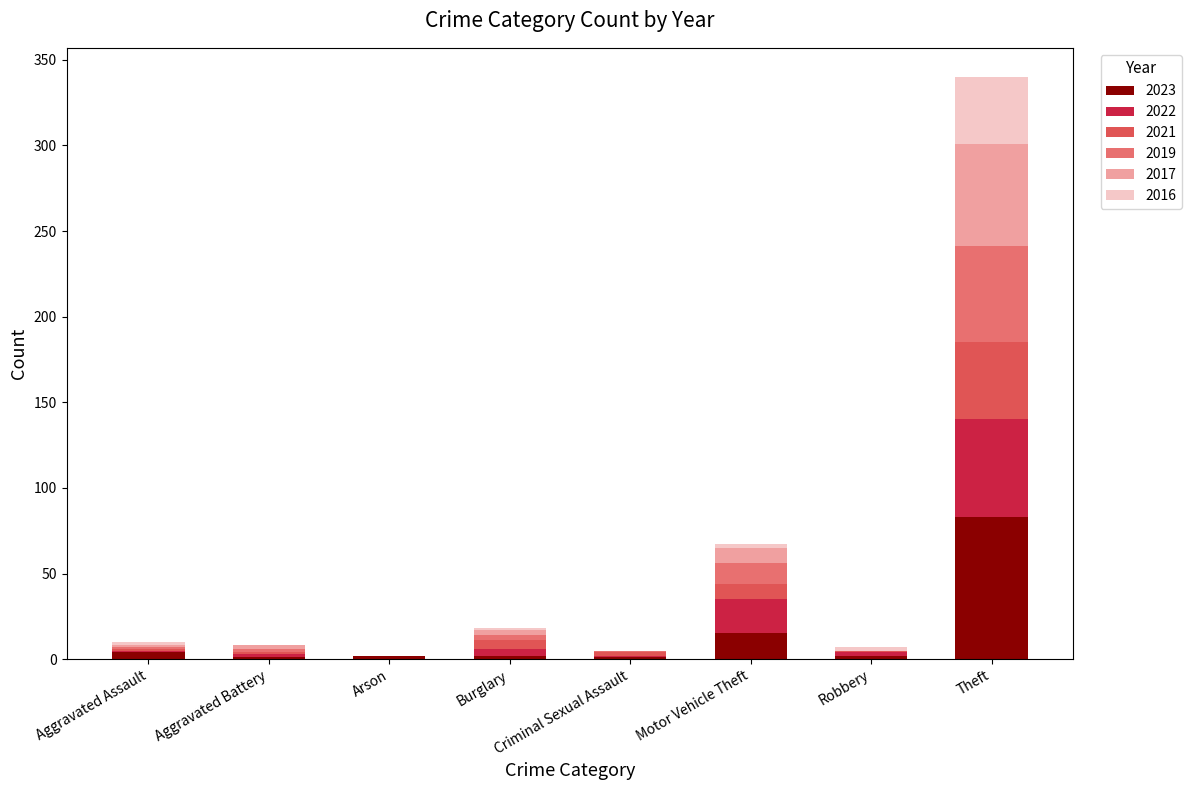

At which category is the sum across all series the highest?

Theft